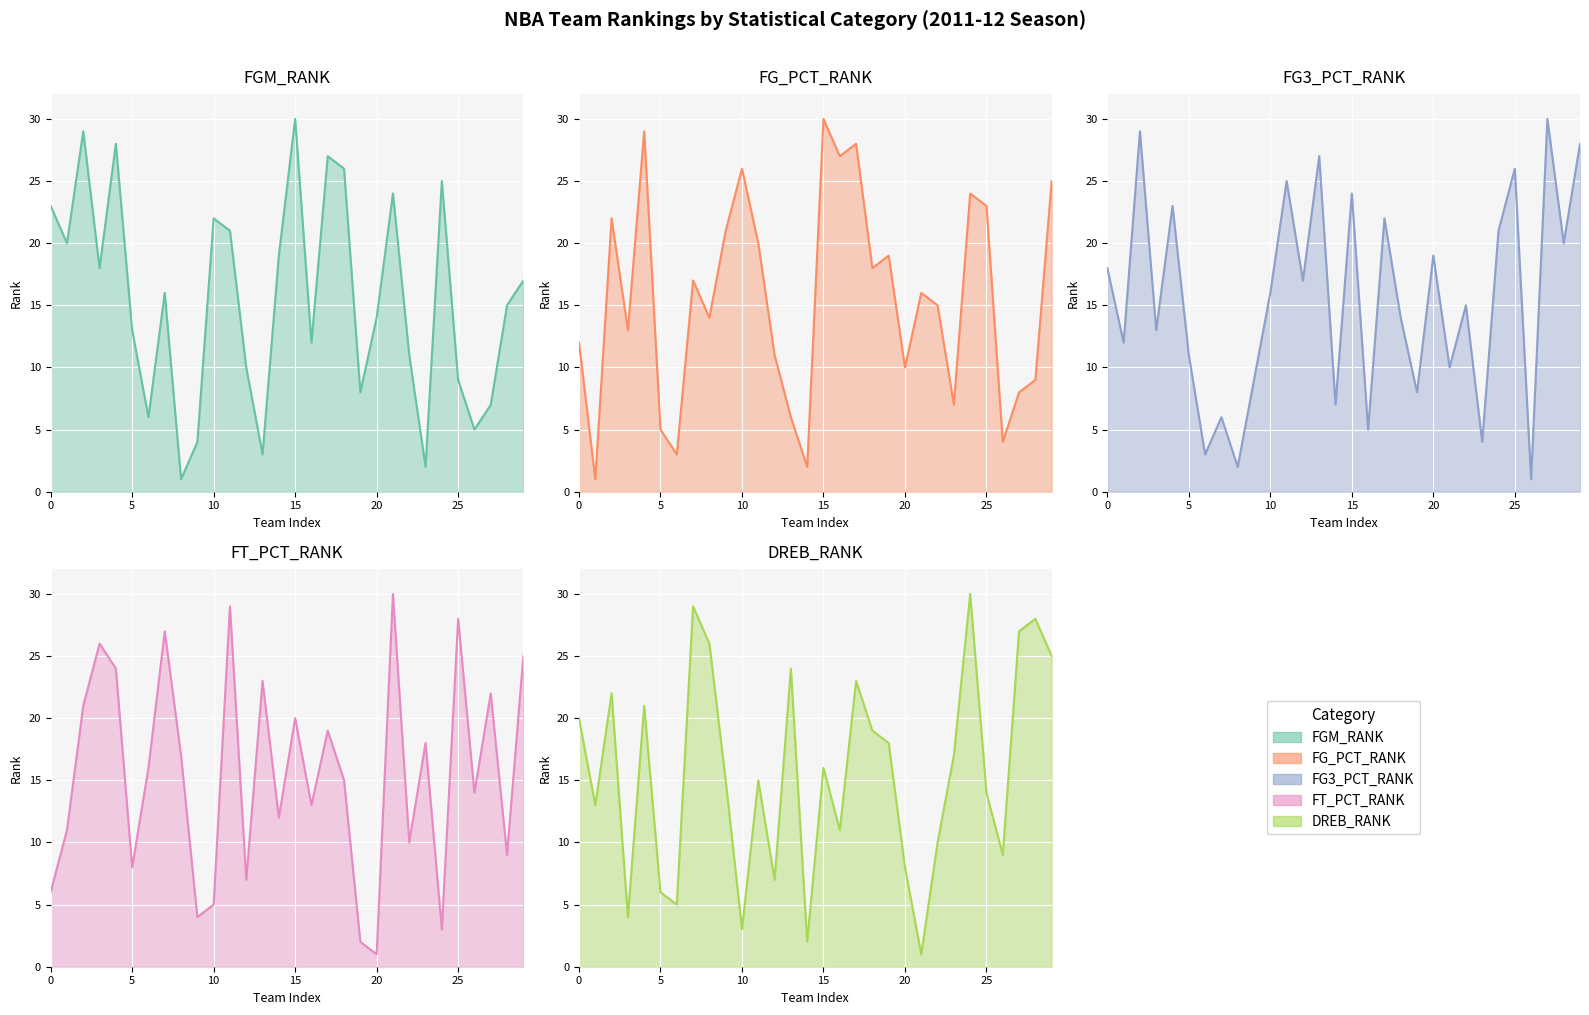

What is the minimum value for DREB_RANK?

1